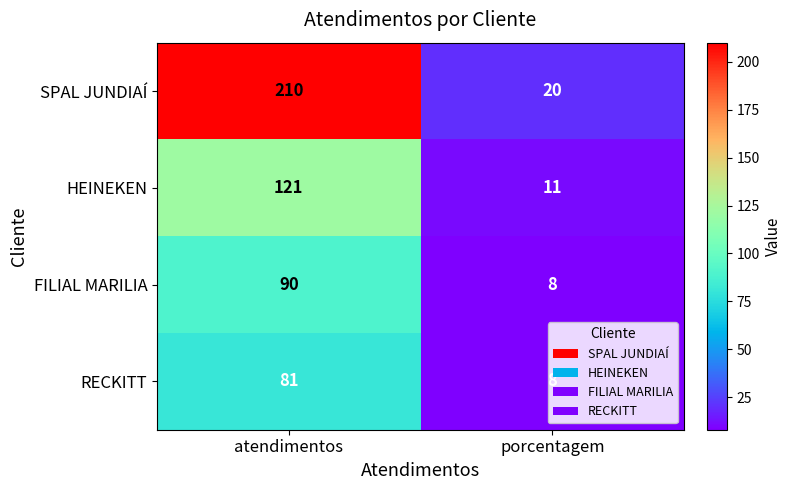

At which category is the sum across all series the highest?

atendimentos